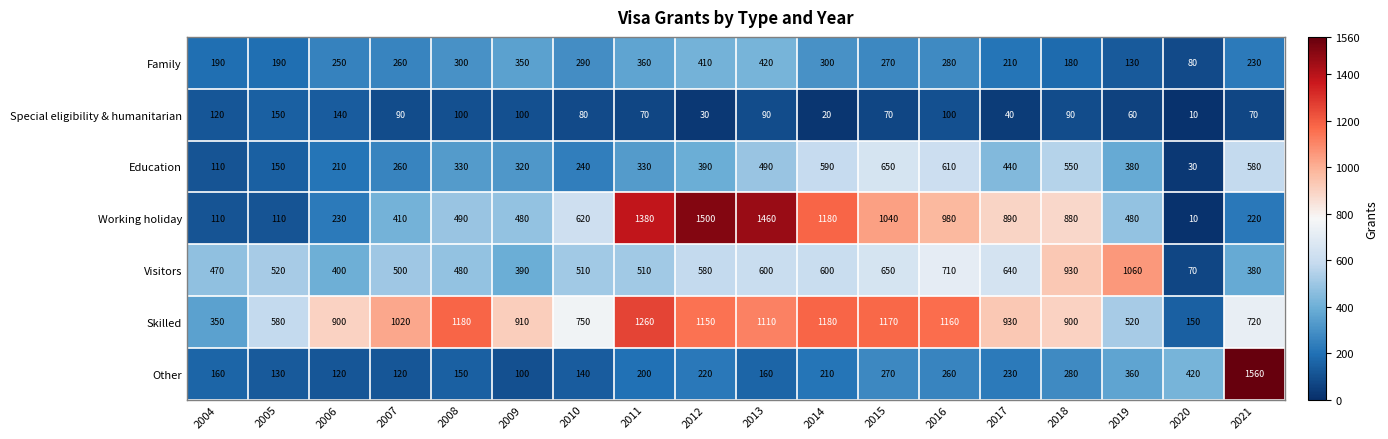

What is the minimum value shown in the chart?

10